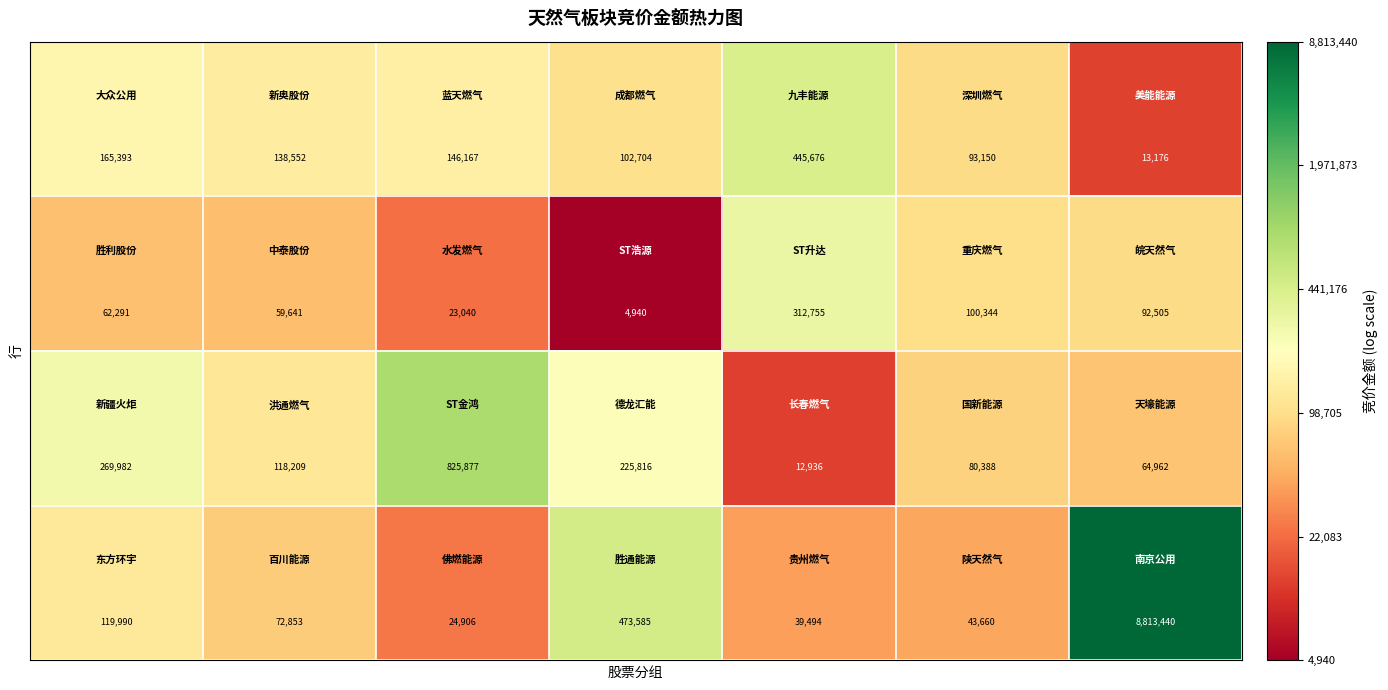

What is the minimum value shown in the chart?

4940